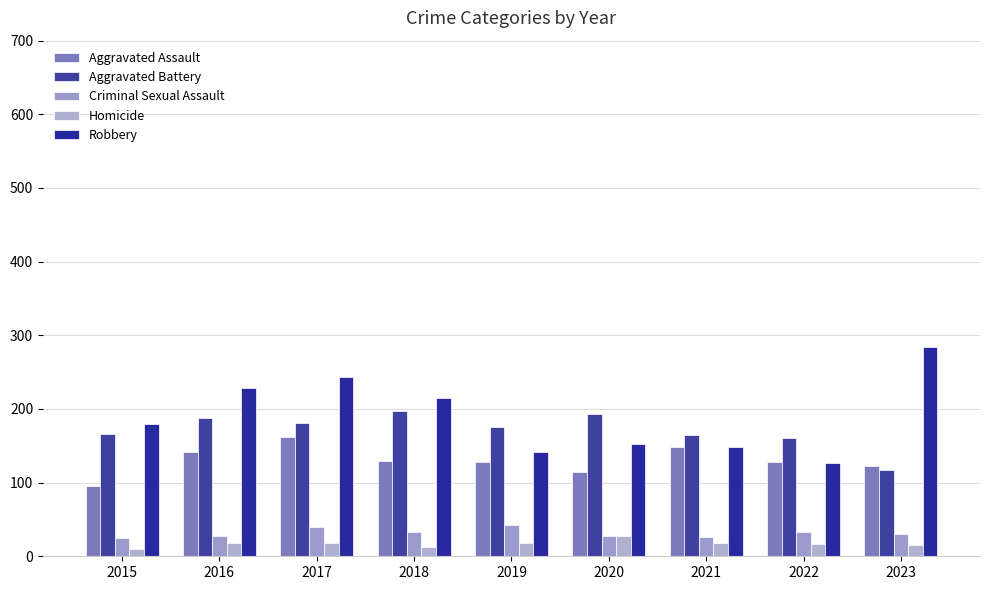

Is it true that Robbery equals 33 at 2021?

False